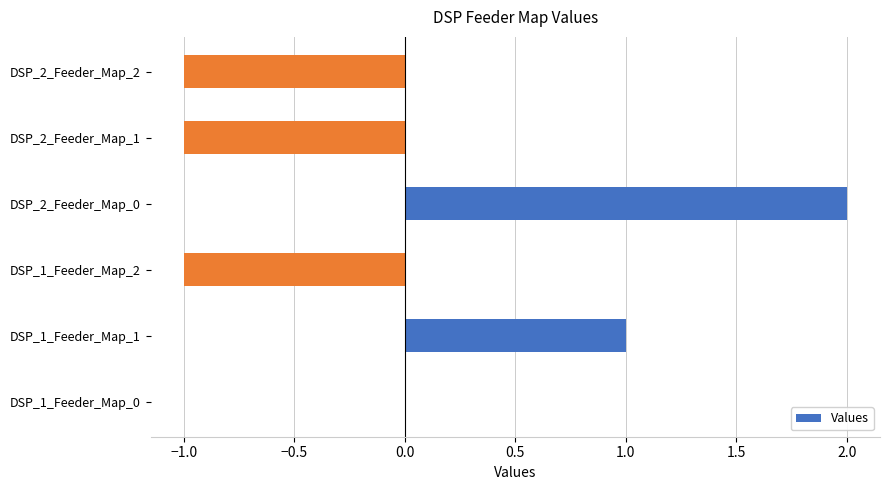

Count the values in the range -1 to 1.

5